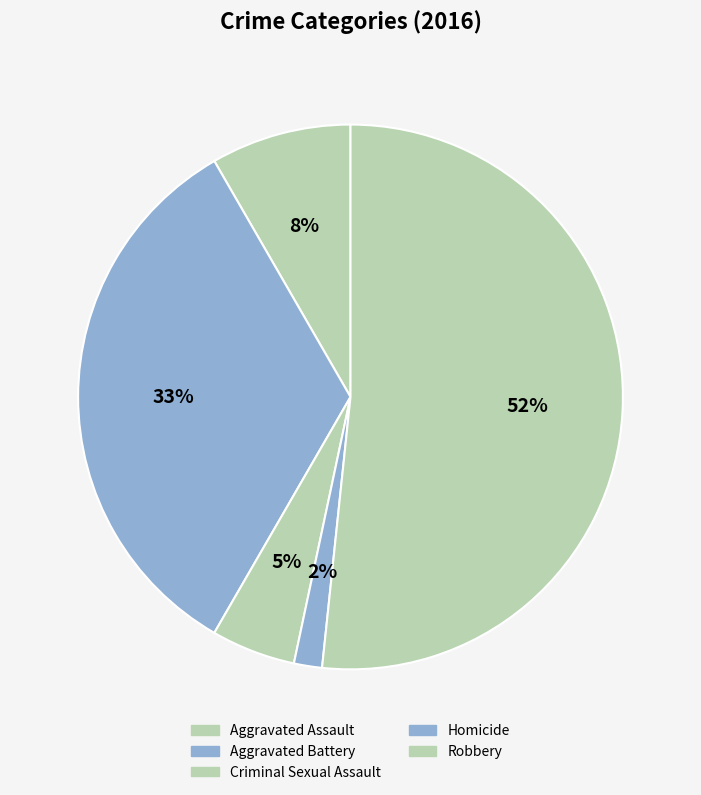

The Aggravated Assault slice represents 8% of the pie. True or false?

True